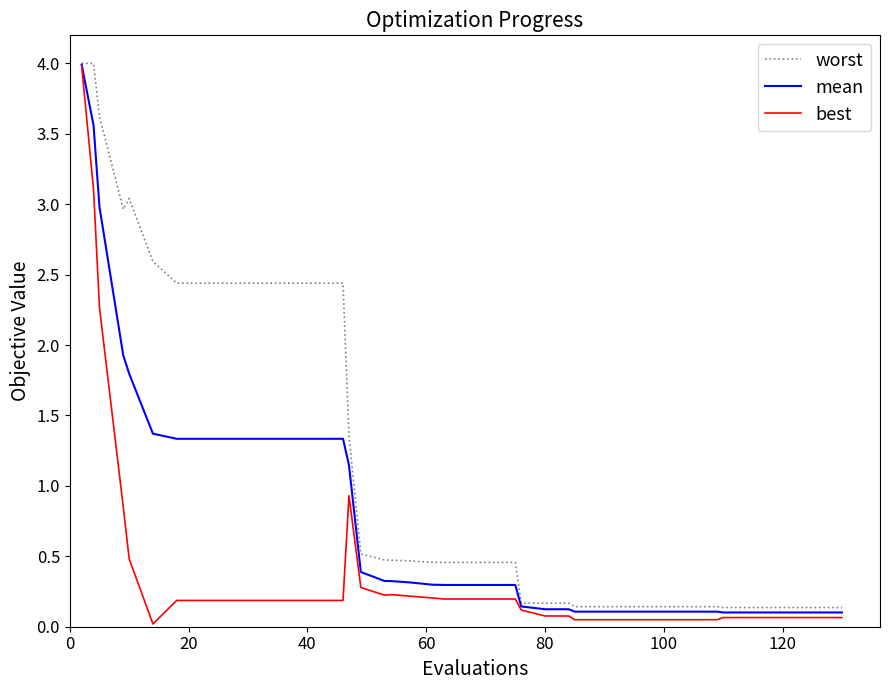

What is the maximum value for mean?

4.0